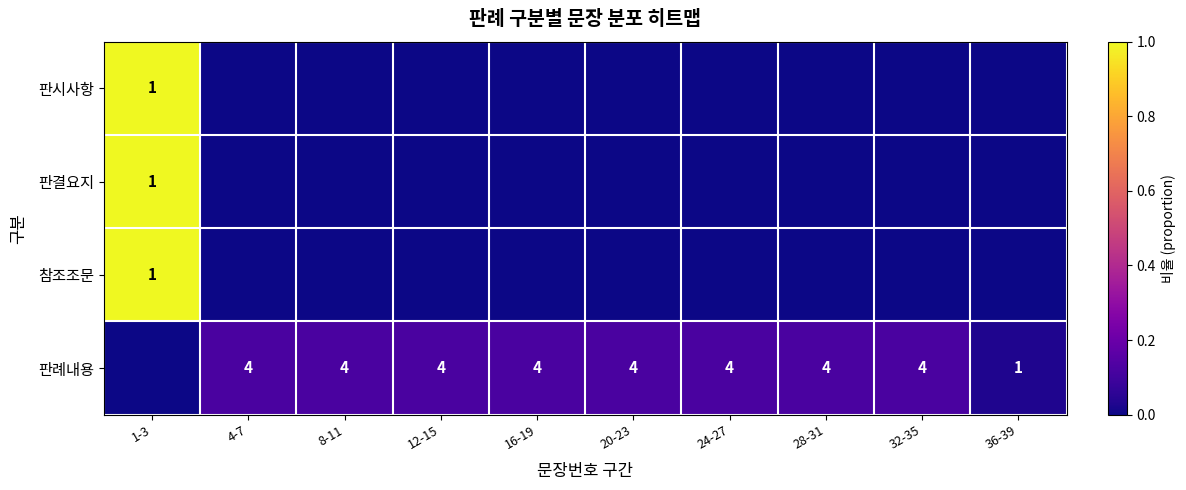

The value of 판시사항 at 1-3 is 0. True or false?

False